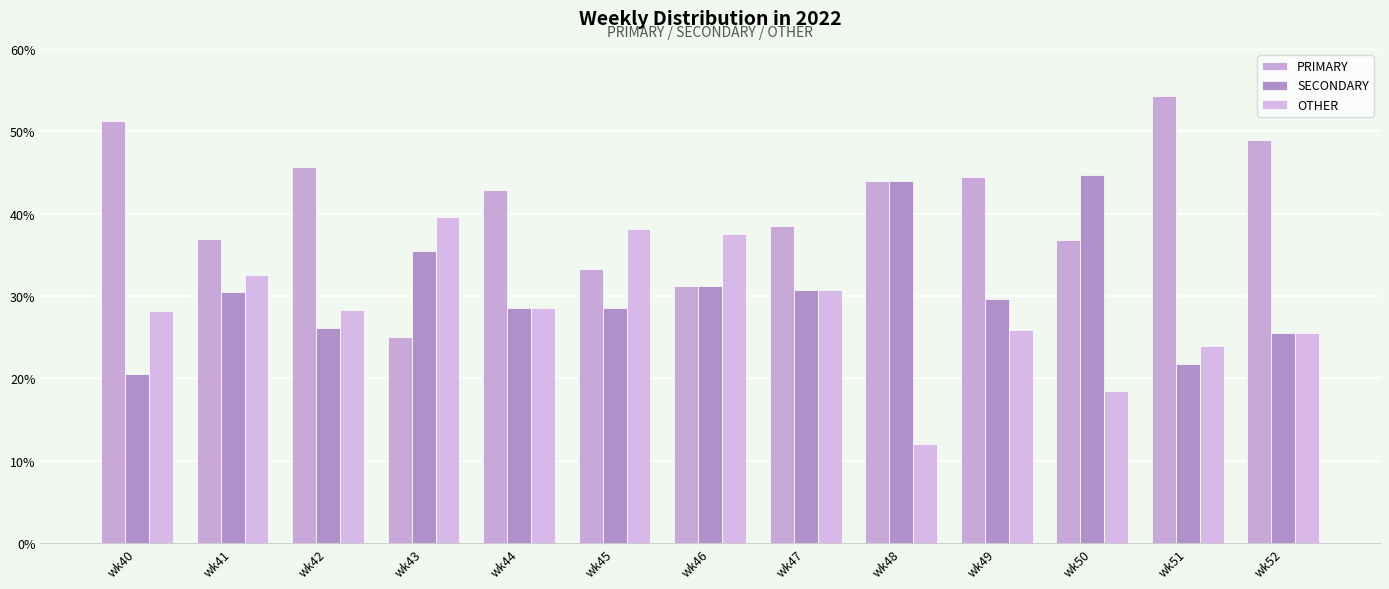

How many bars are there in total?

39